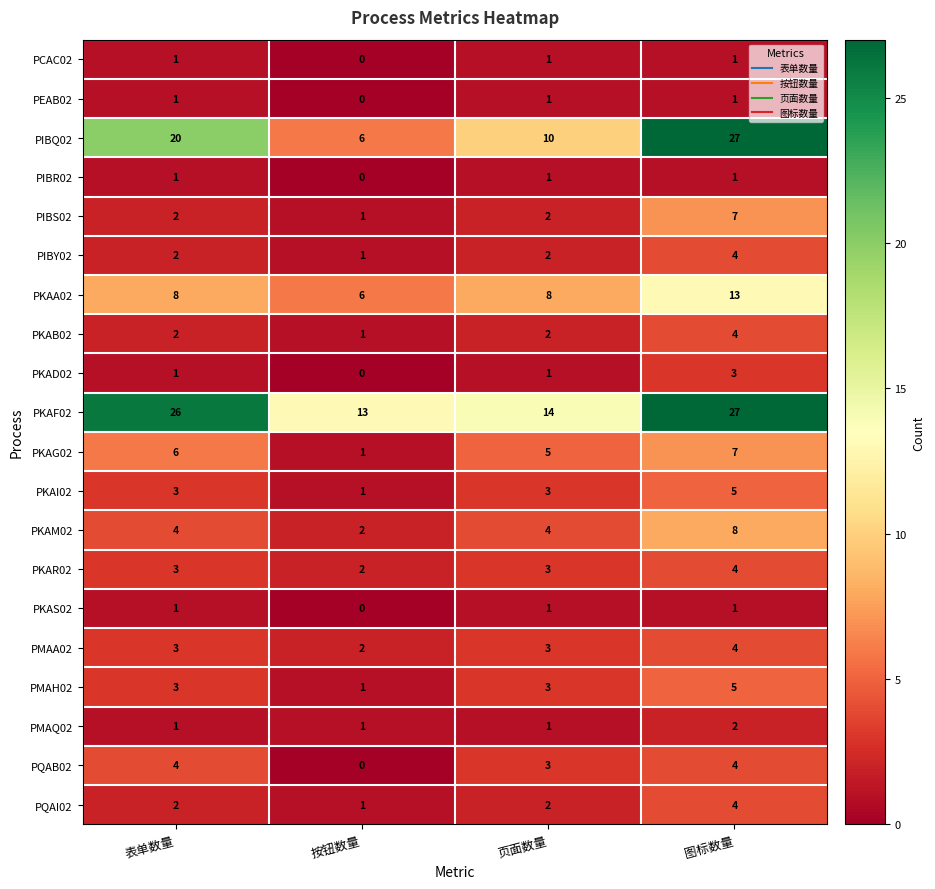

What is the difference between the highest and lowest values at 图标数量?

26